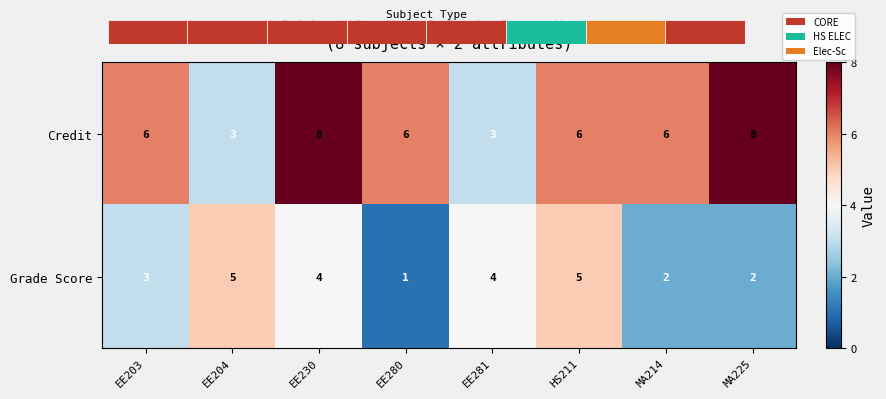

What is the difference between the maximum and second lowest values in the Grade Score series?

3